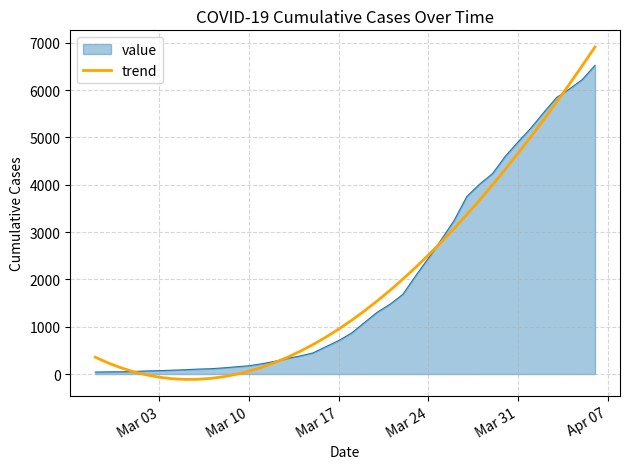

Which series has the largest range (max minus min)?

trend